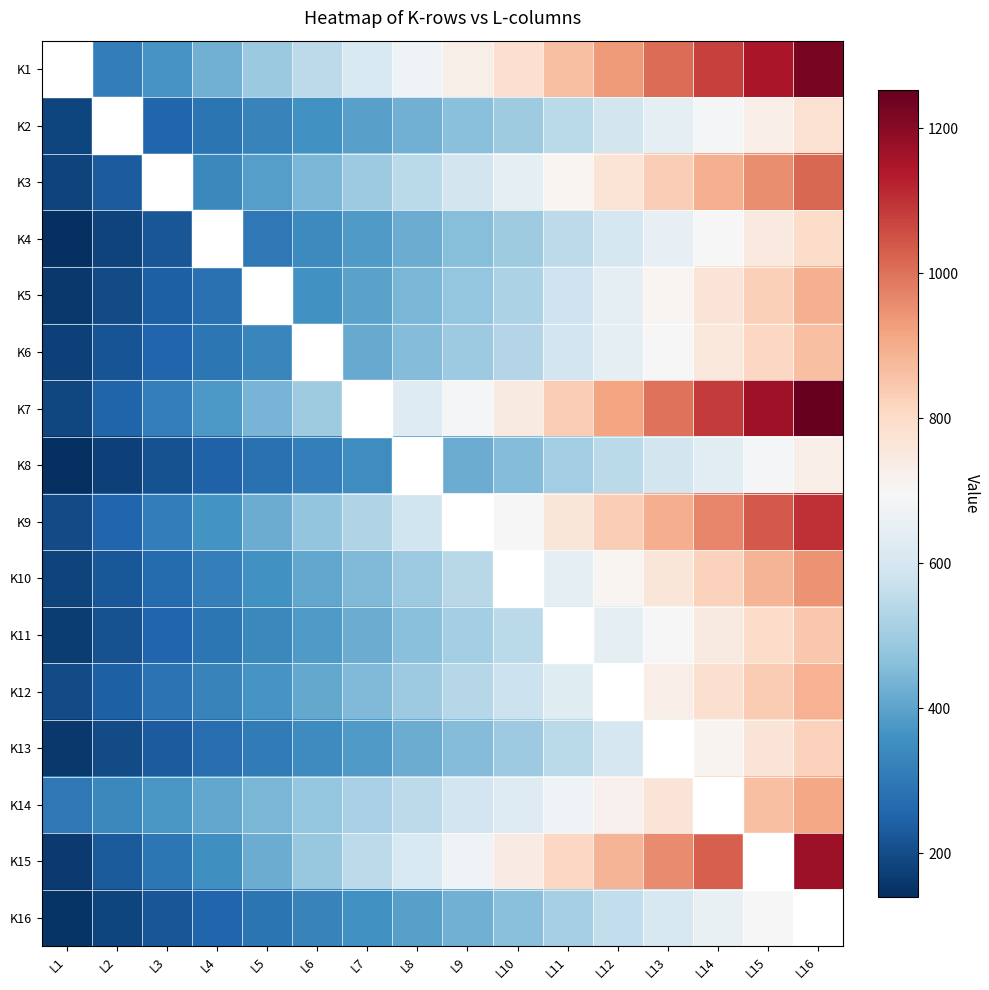

Reading left to right, extract all data points from this chart.

K1: L1=250	L2=310	L3=370	L4=430	L5=490	L6=550	L7=610	L8=670	L9=730	L10=790	L11=862	L12=934	L13=1006	L14=1078	L15=1150	L16=1222
K2: L1=185	L2=220	L3=255	L4=290	L5=325	L6=360	L7=395	L8=430	L9=465	L10=500	L11=547	L12=594	L13=641	L14=688	L15=735	L16=782
K3: L1=180	L2=232	L3=284	L4=336	L5=388	L6=440	L7=492	L8=544	L9=596	L10=648	L11=709	L12=770	L13=831	L14=892	L15=953	L16=1014
K4: L1=140	L2=180	L3=220	L4=260	L5=300	L6=340	L7=380	L8=420	L9=460	L10=500	L11=550	L12=600	L13=650	L14=700	L15=750	L16=800
K5: L1=160	L2=200	L3=240	L4=280	L5=320	L6=360	L7=400	L8=440	L9=480	L10=520	L11=582	L12=644	L13=706	L14=768	L15=830	L16=892
K6: L1=175	L2=215	L3=255	L4=295	L5=335	L6=375	L7=415	L8=455	L9=495	L10=535	L11=590	L12=645	L13=700	L14=755	L15=810	L16=865
K7: L1=190	L2=252	L3=314	L4=376	L5=438	L6=500	L7=562	L8=624	L9=686	L10=748	L11=832	L12=916	L13=1000	L14=1084	L15=1168	L16=1252
K8: L1=140	L2=175	L3=210	L4=245	L5=280	L6=315	L7=350	L8=385	L9=420	L10=455	L11=501	L12=547	L13=593	L14=639	L15=685	L16=731
K9: L1=200	L2=255	L3=310	L4=365	L5=420	L6=475	L7=530	L8=585	L9=640	L10=695	L11=763	L12=831	L13=899	L14=967	L15=1035	L16=1103
K10: L1=180	L2=225	L3=270	L4=315	L5=360	L6=405	L7=450	L8=495	L9=540	L10=585	L11=645	L12=705	L13=765	L14=825	L15=885	L16=945
K11: L1=170	L2=212	L3=254	L4=296	L5=338	L6=380	L7=422	L8=464	L9=506	L10=548	L11=598	L12=648	L13=698	L14=748	L15=798	L16=848
K12: L1=200	L2=242	L3=284	L4=326	L5=368	L6=410	L7=452	L8=494	L9=536	L10=578	L11=630	L12=682	L13=734	L14=786	L15=838	L16=890
K13: L1=160	L2=197	L3=234	L4=271	L5=308	L6=345	L7=382	L8=419	L9=456	L10=493	L11=548	L12=603	L13=658	L14=713	L15=768	L16=823
K14: L1=300	L2=336	L3=372	L4=408	L5=444	L6=480	L7=516	L8=552	L9=588	L10=624	L11=672	L12=720	L13=768	L14=816	L15=864	L16=912
K15: L1=165	L2=229	L3=293	L4=357	L5=421	L6=485	L7=549	L8=613	L9=677	L10=741	L11=813	L12=885	L13=957	L14=1029	L15=1101	L16=1173
K16: L1=150	L2=185	L3=220	L4=255	L5=290	L6=325	L7=360	L8=395	L9=430	L10=465	L11=512	L12=559	L13=606	L14=653	L15=700	L16=747